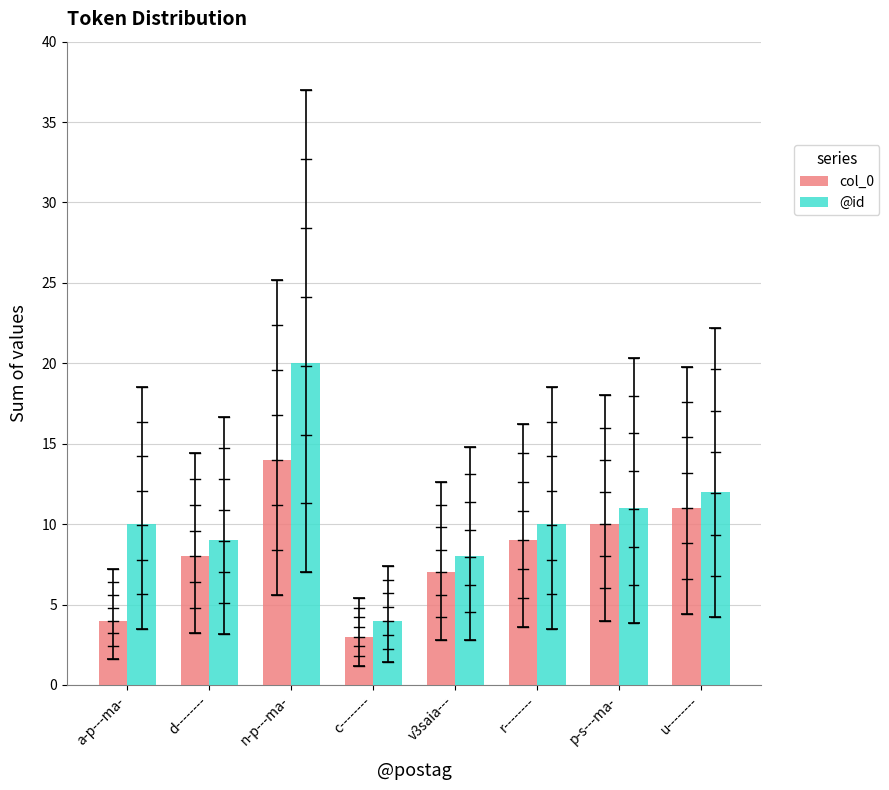

What are all the series names shown in the legend?

col_0, @id